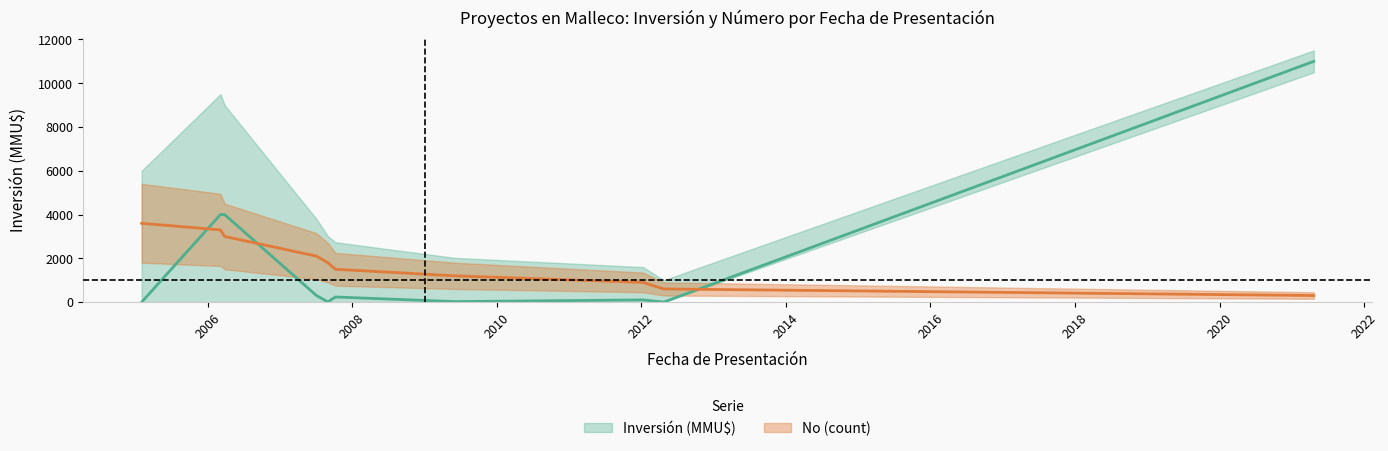

How many times do No and Inversión (MMU$) cross each other?

3